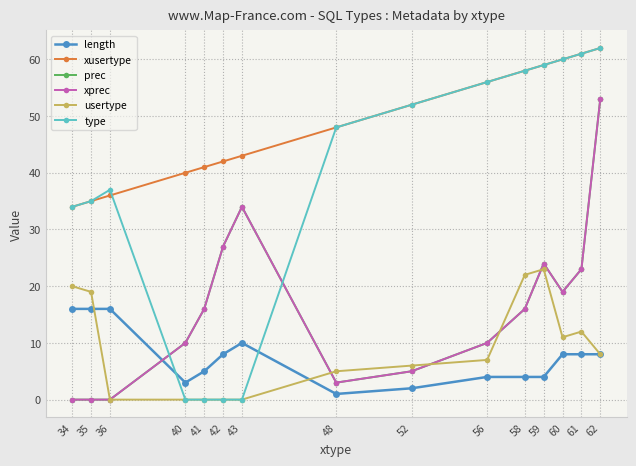

List the series in order of their peak value, highest first.

xusertype, type, prec, xprec, usertype, length